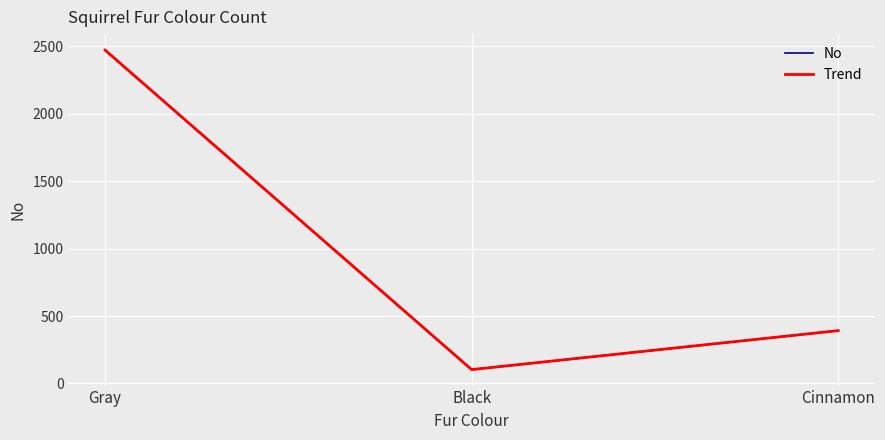

Does the chart display data point markers on the line(s)?

No